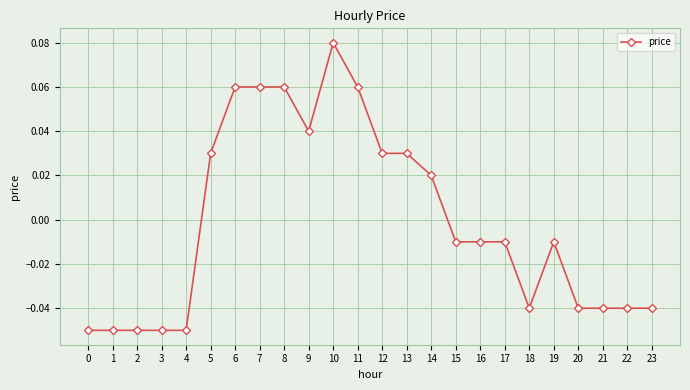

Where does the data first go above 0?

5